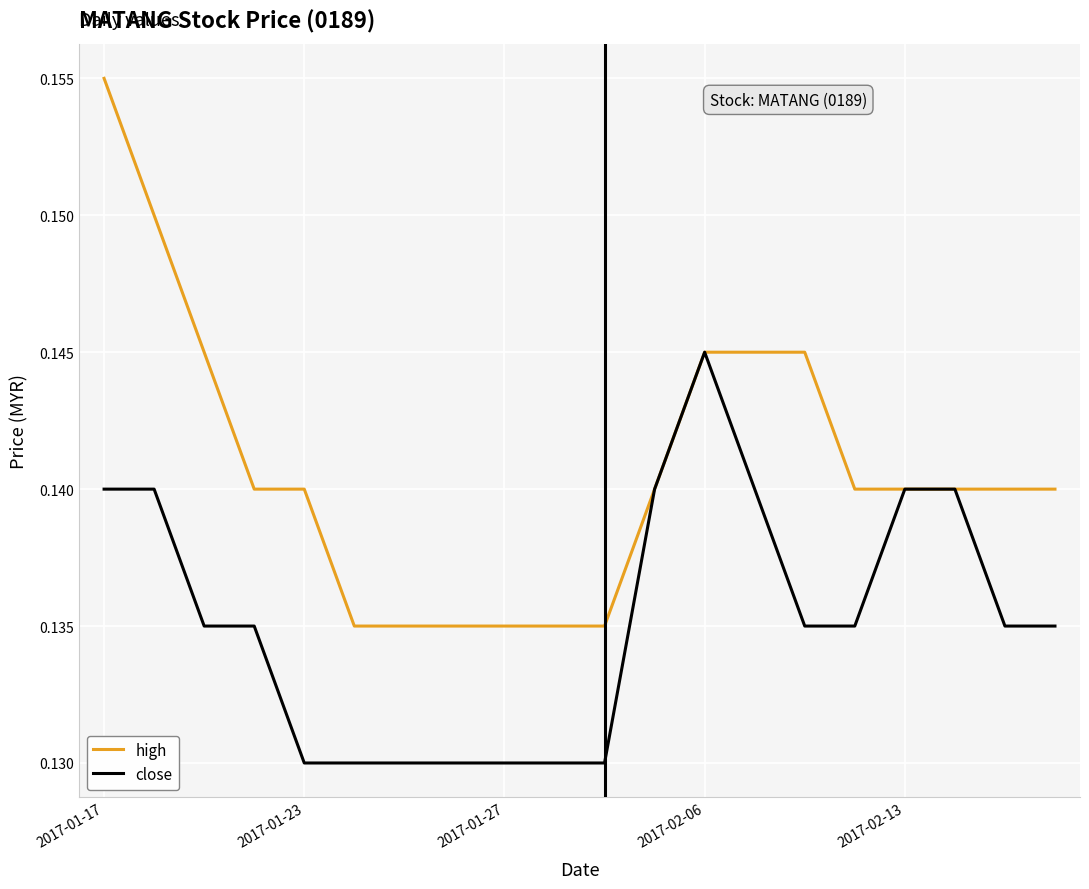

Rank the series by their maximum value, from highest to lowest.

high, close